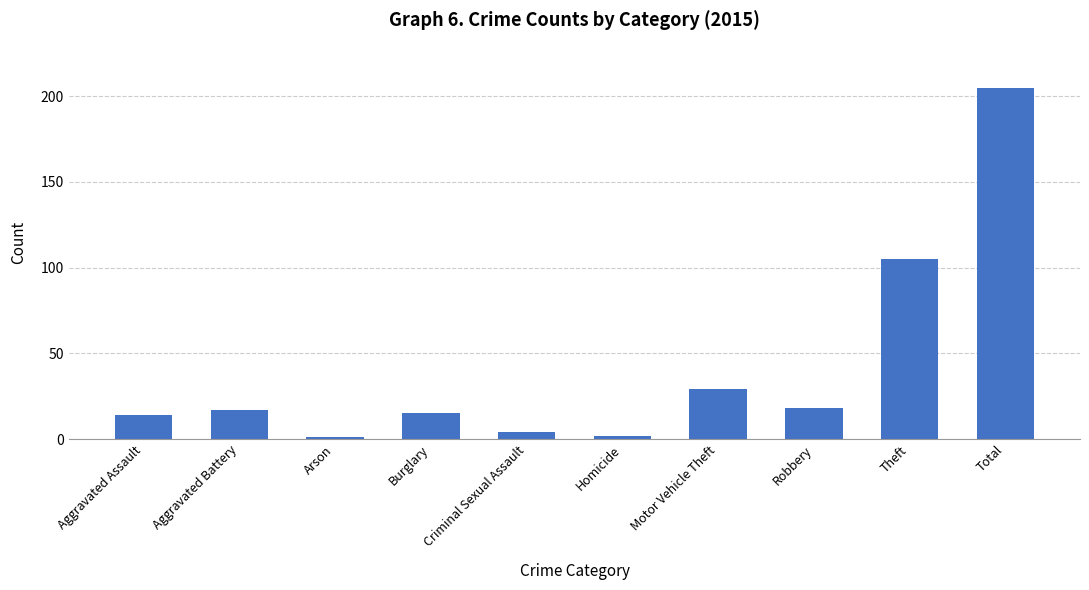

What position from the left is Aggravated Battery?

2